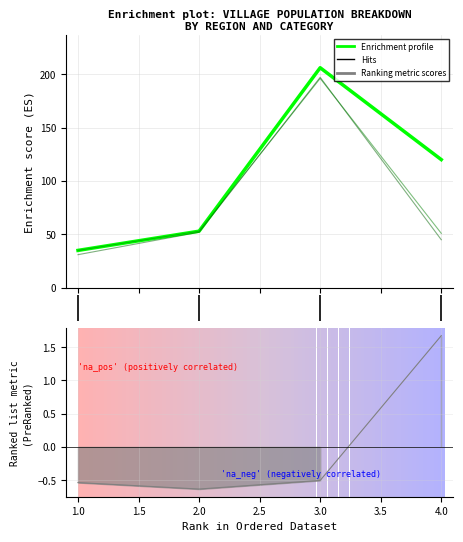

Reading right to left, transcribe all the data shown in this chart.

total: 120.0	206.0	53.0	35.0
M_semenanjung: 45.0	197.0	52.0	31.0
L_semenanjung: 1.7	-0.5	-0.6	-0.5
BI_sabah: 51.0	196.0	53.0	35.0